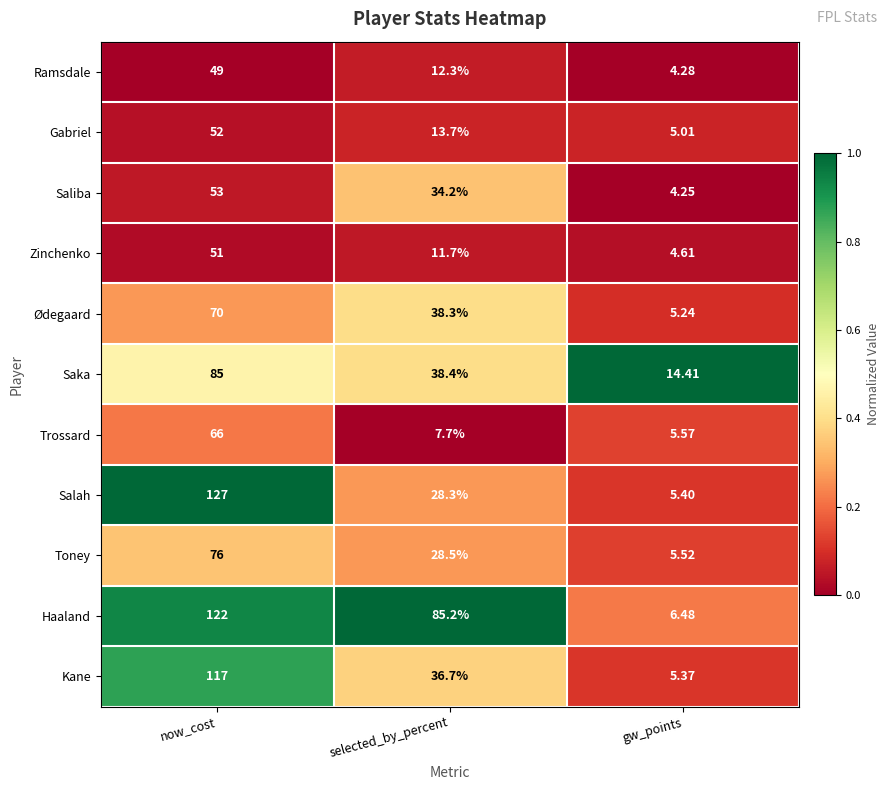

Where is Saka nearest to the value 49?

selected_by_percent